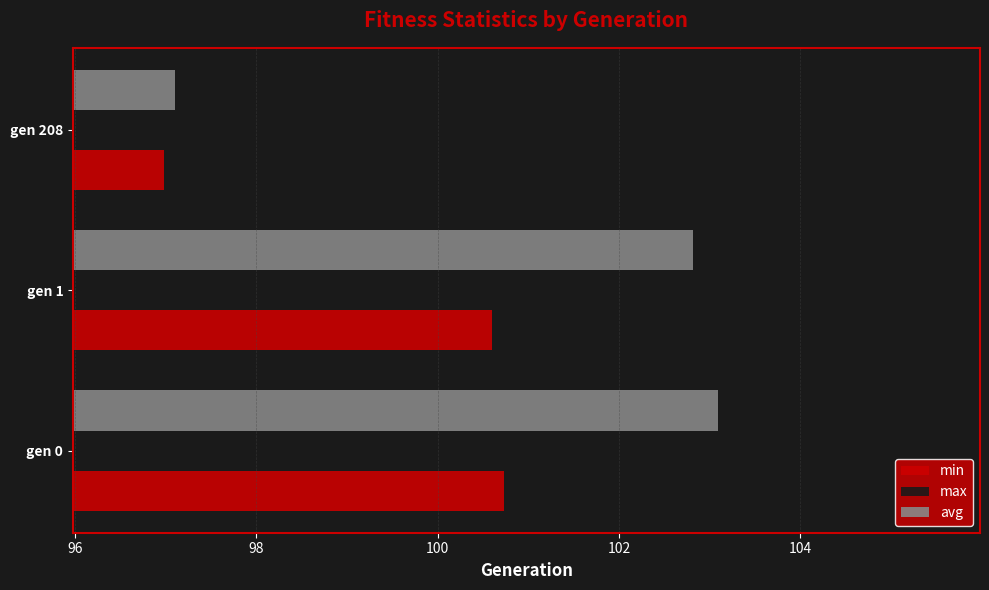

List the series in order of their peak value, lowest first.

min, avg, max